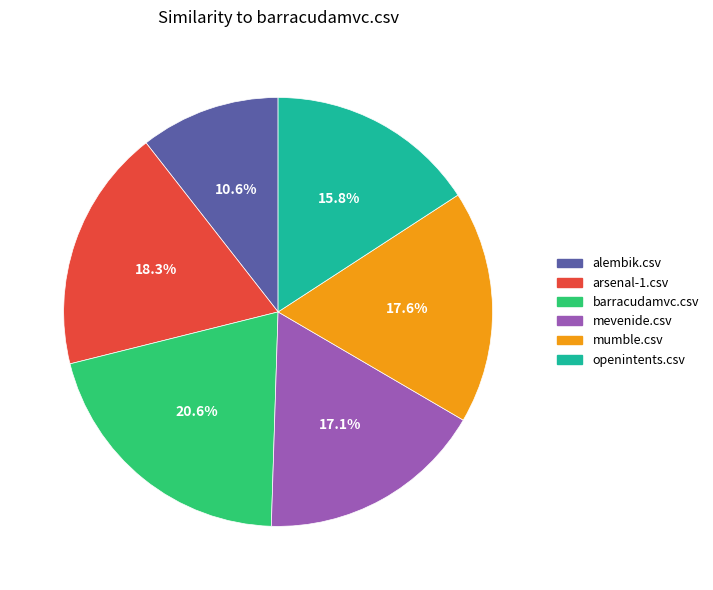

Which slice is the largest?

barracudamvc.csv